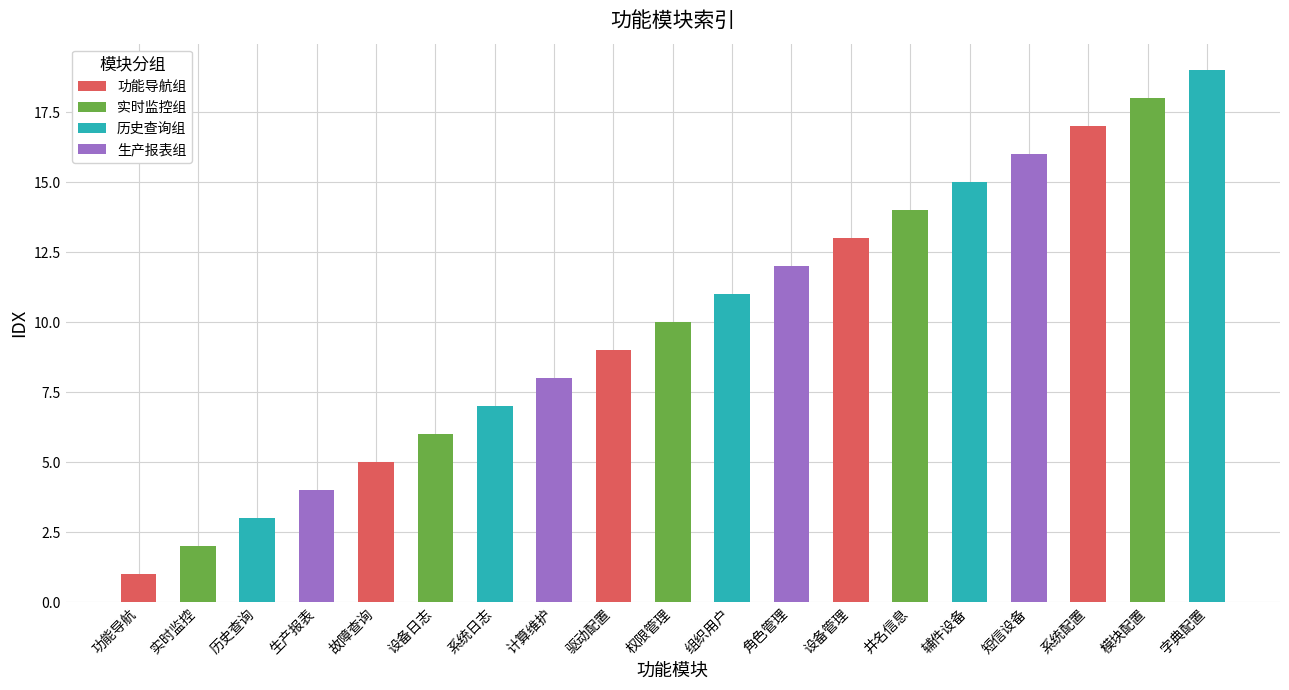

List the labels in order of value, smallest first.

功能导航, 实时监控, 历史查询, 生产报表, 故障查询, 设备日志, 系统日志, 计算维护, 驱动配置, 权限管理, 组织用户, 角色管理, 设备管理, 井名信息, 辅件设备, 短信设备, 系统配置, 模块配置, 字典配置